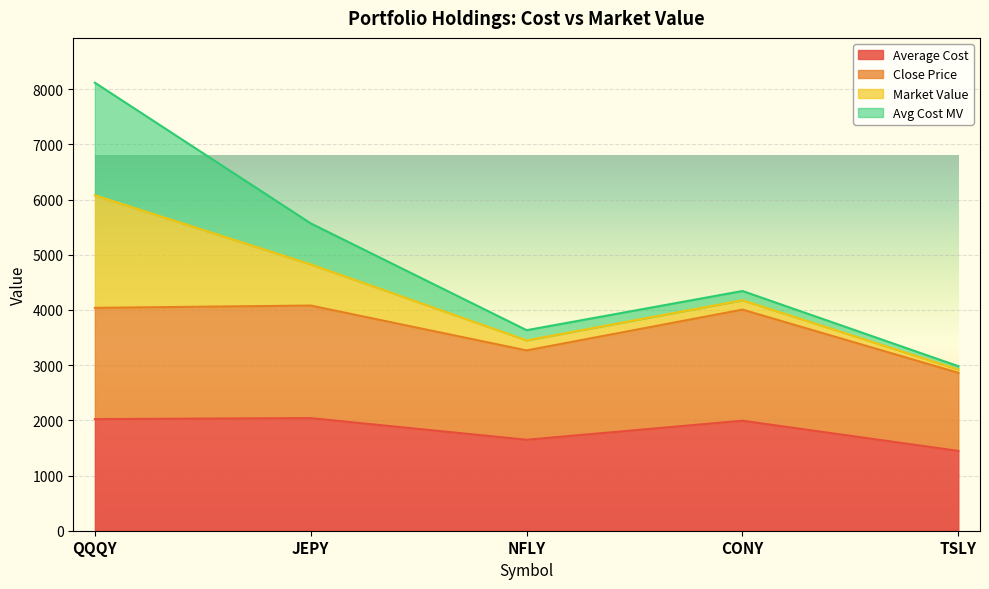

True or false: Average Cost and Close Price cross at least once.

False